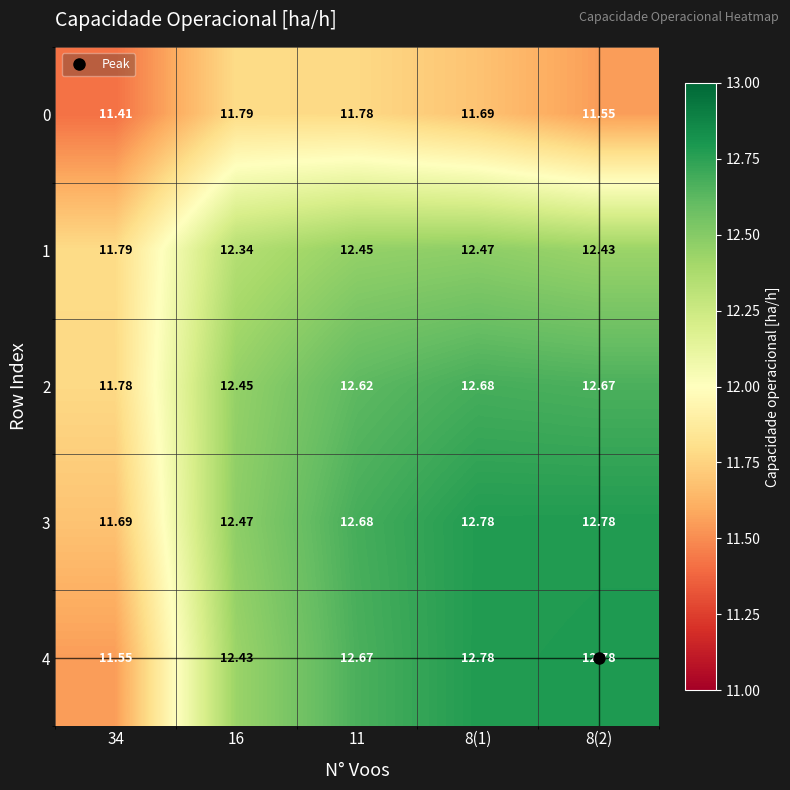

Is the value of 1 at 11 greater than the value of 2 at 8(1)?

No